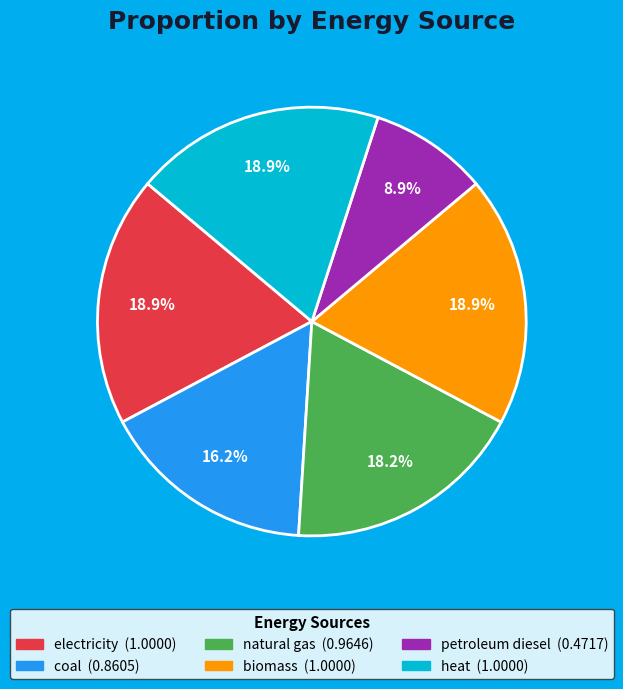

To the nearest percent, what is the average slice percentage?

17%